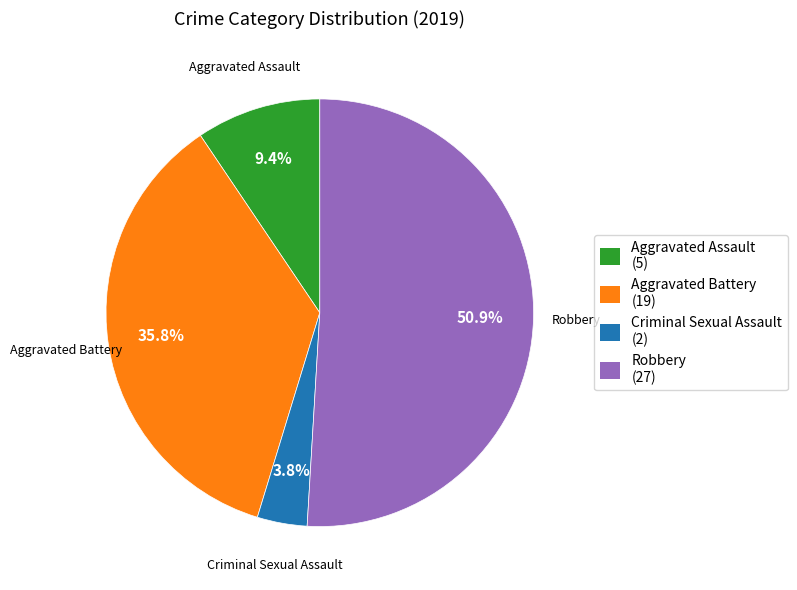

How many slices are in this pie chart?

4